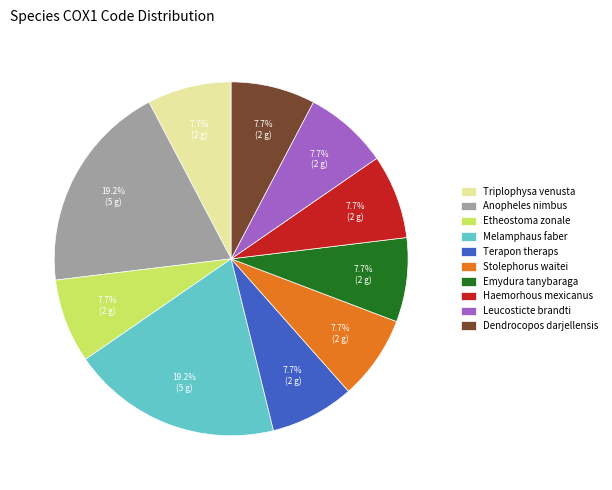

Is the sum of Anopheles nimbus and Terapon theraps greater than half?

No